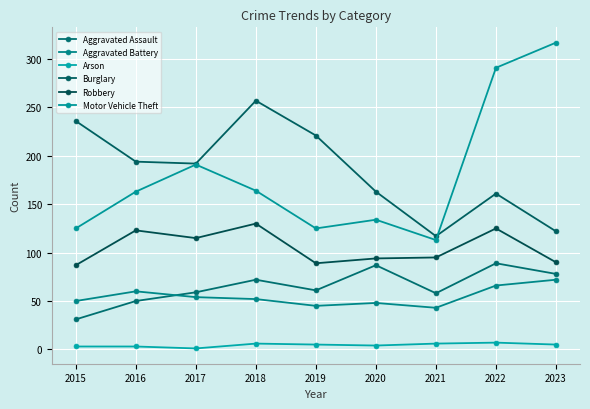

Where is the first local minimum for Burglary?

2017